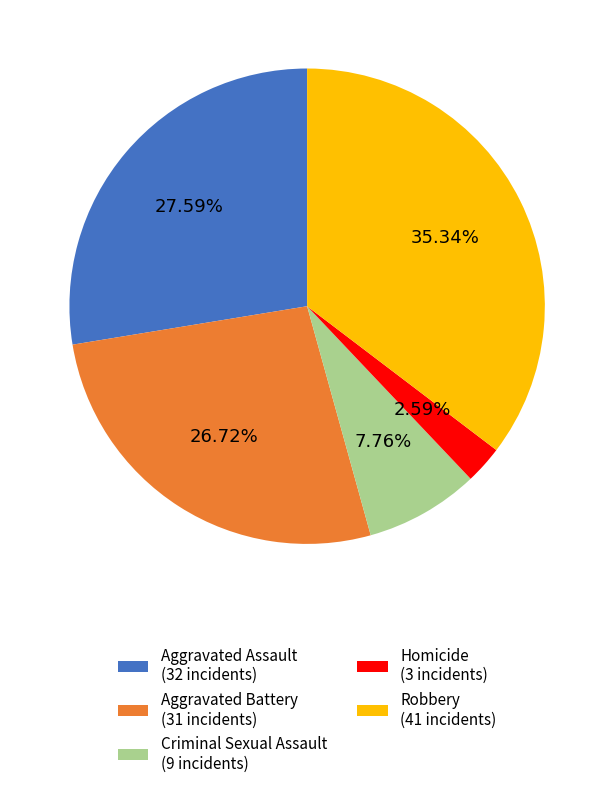

Rank the categories by value from highest to lowest.

Robbery, Aggravated Assault, Aggravated Battery, Criminal Sexual Assault, Homicide